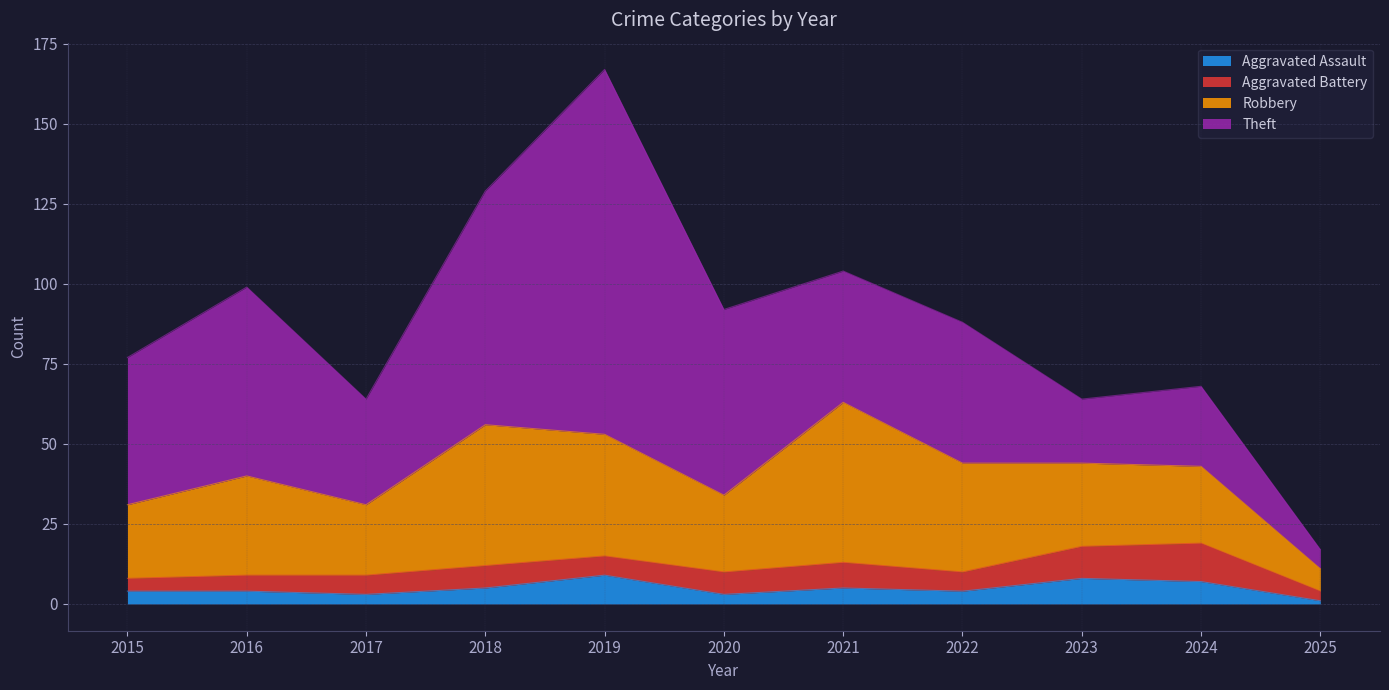

At which label does Aggravated Battery first exceed 6?

2018